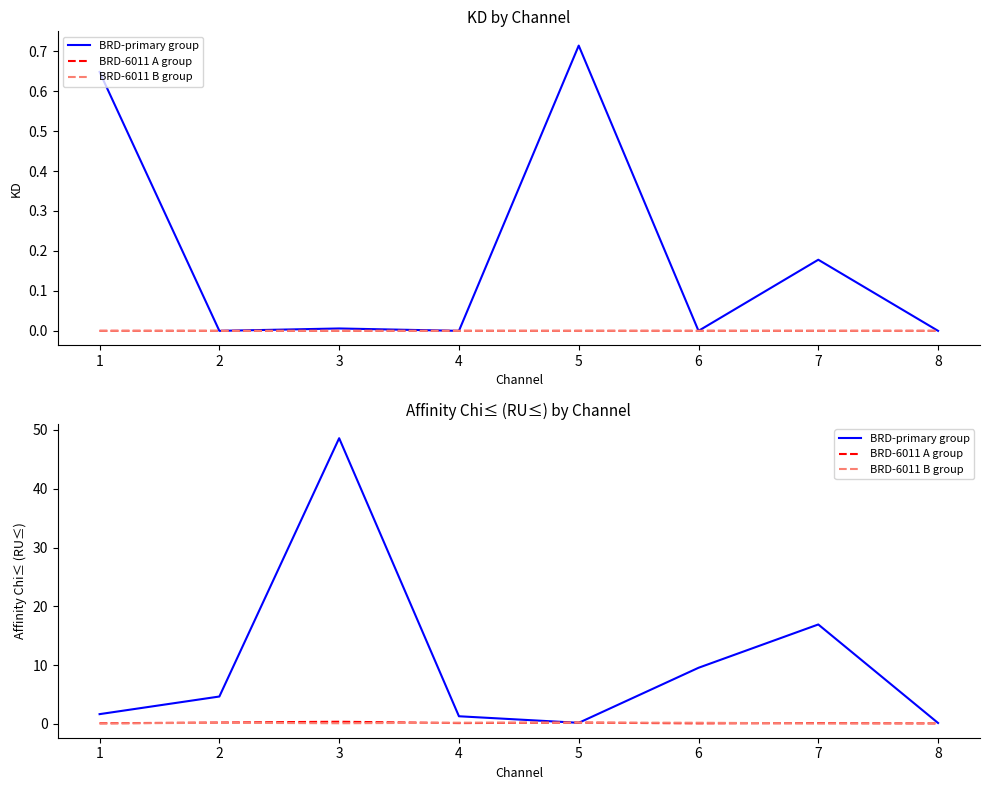

Rank the categories by BRD-6011 A group value from lowest to highest.

8, 6, 1, 7, 4, 5, 2, 3